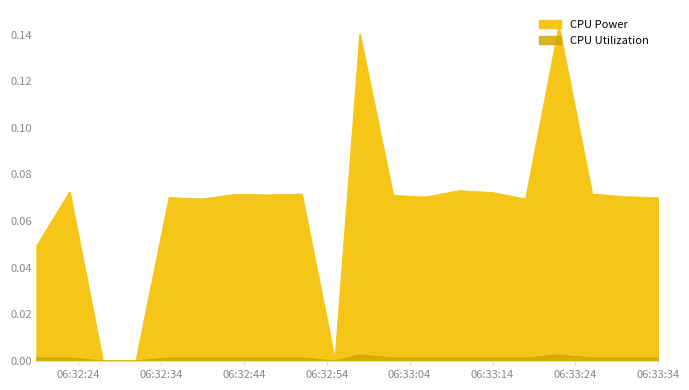

The CPU Utilization series shows 0.0 at 2025-03-26 06:33:18. True or false?

False